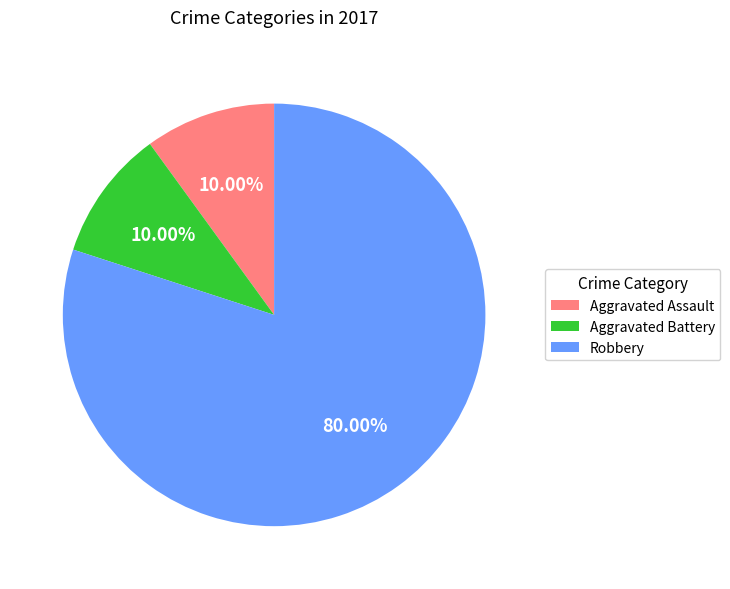

To the nearest percent, what portion does Robbery represent?

80%